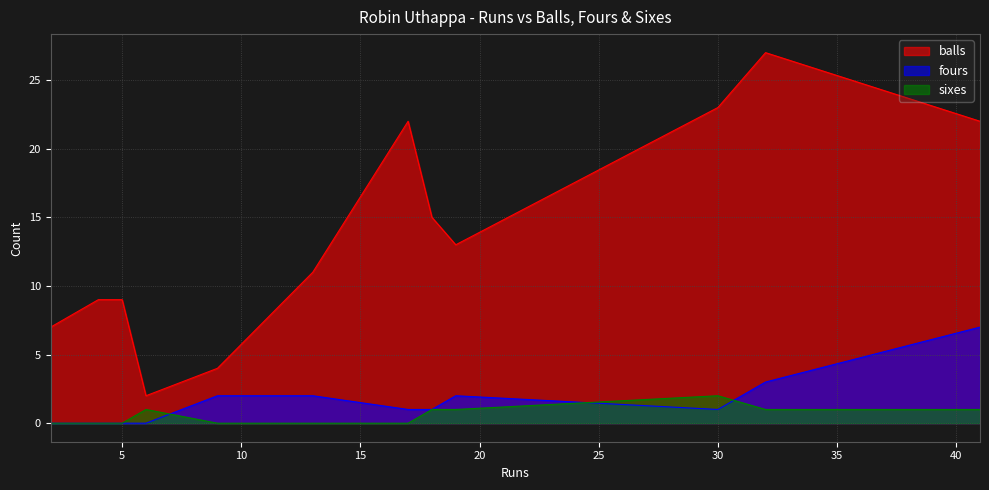

What is the difference between the highest and lowest values at 19?

12